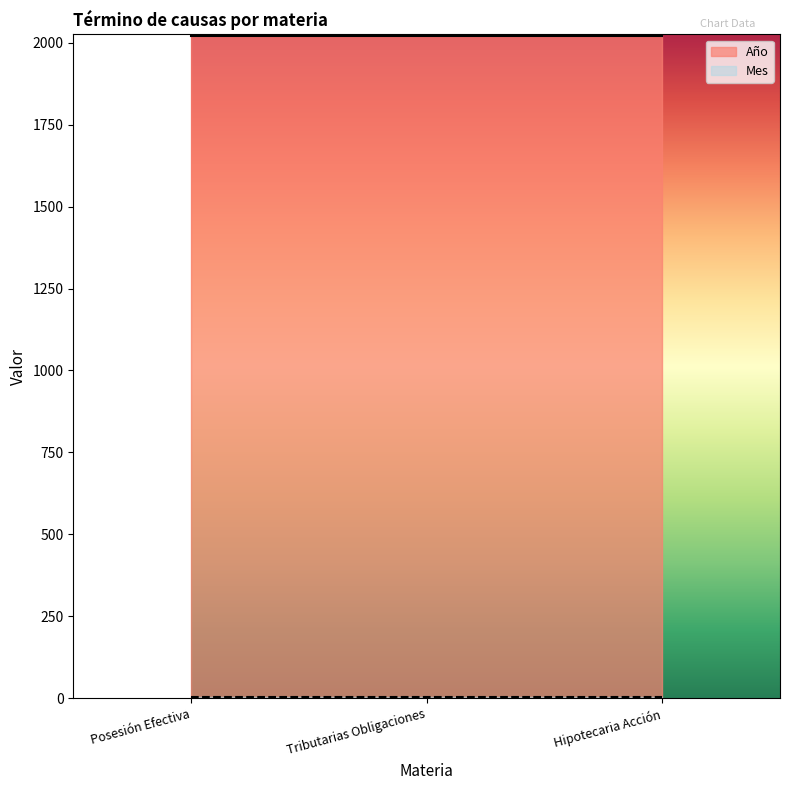

What is the minimum value shown in the chart?

5